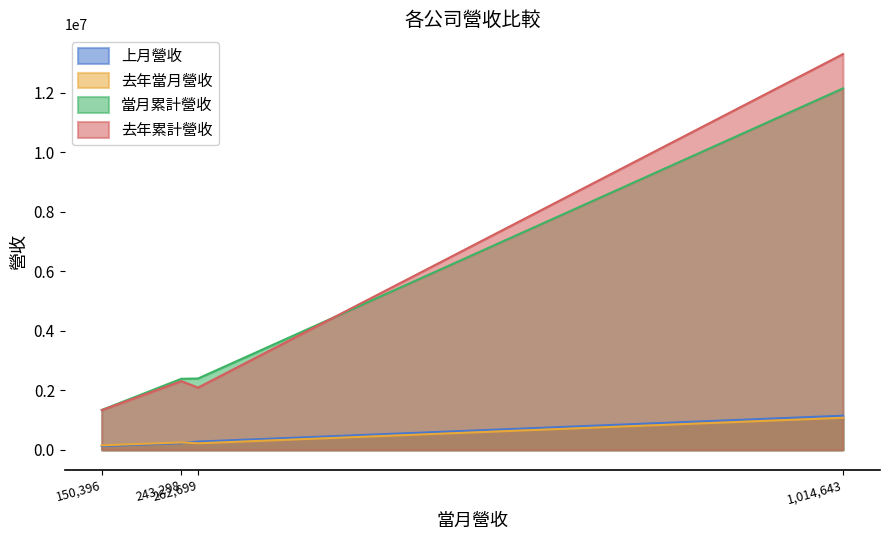

Which series has the widest spread of values?

去年累計營收